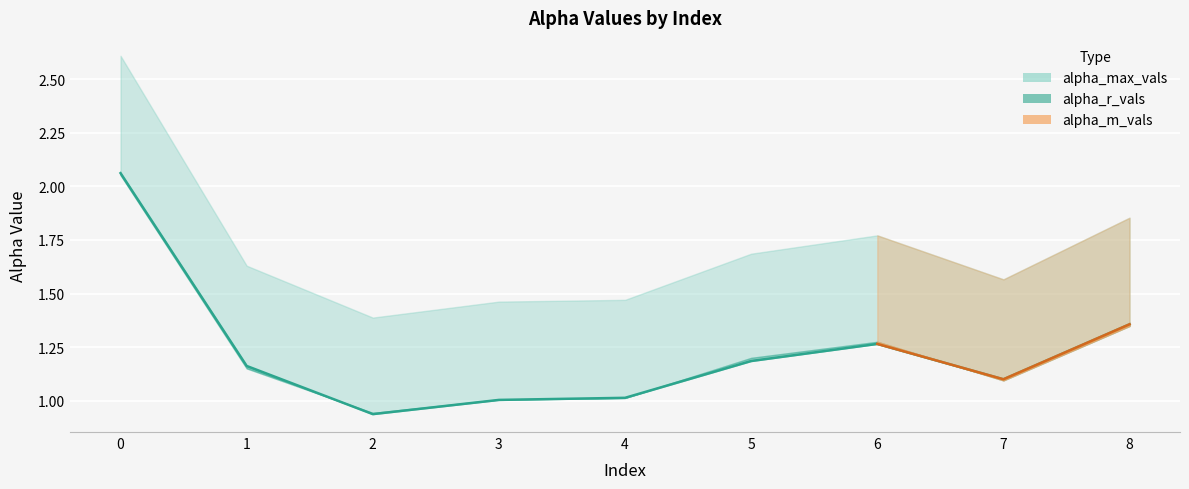

Is it true that the value at 1 is 1.2?

True